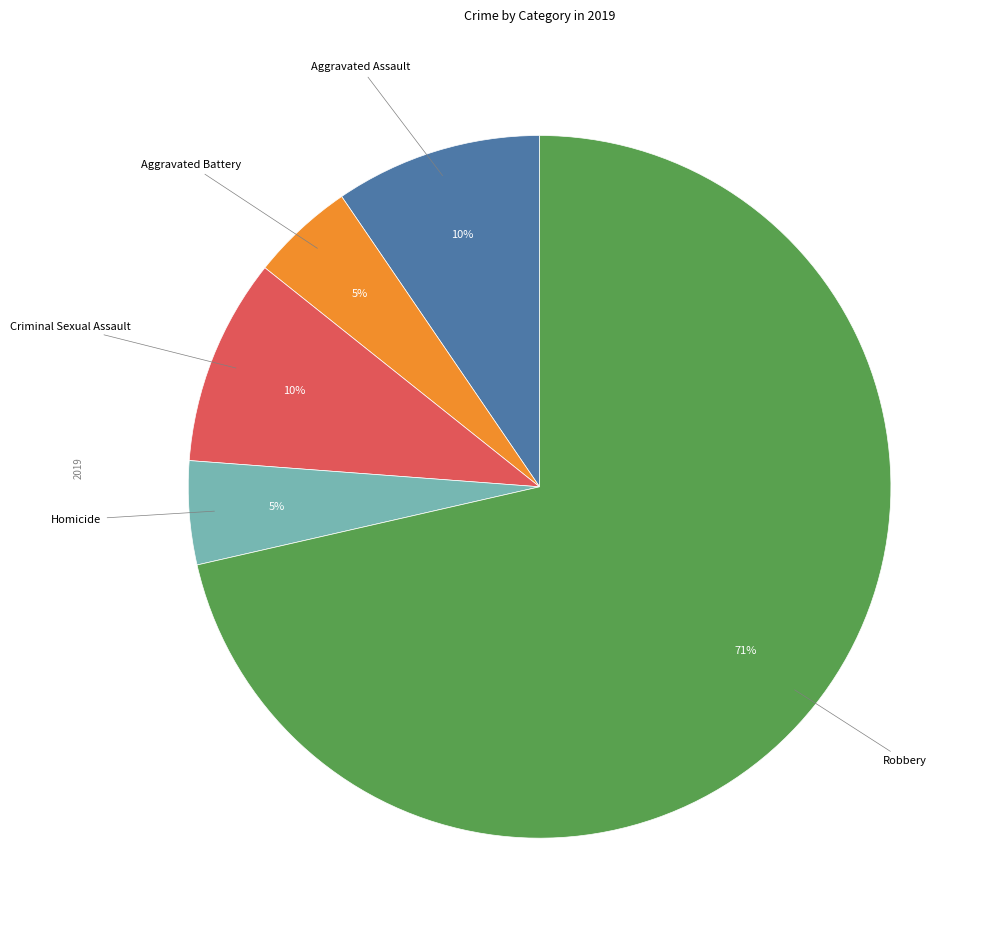

To the nearest percent, what is the average slice percentage?

20%